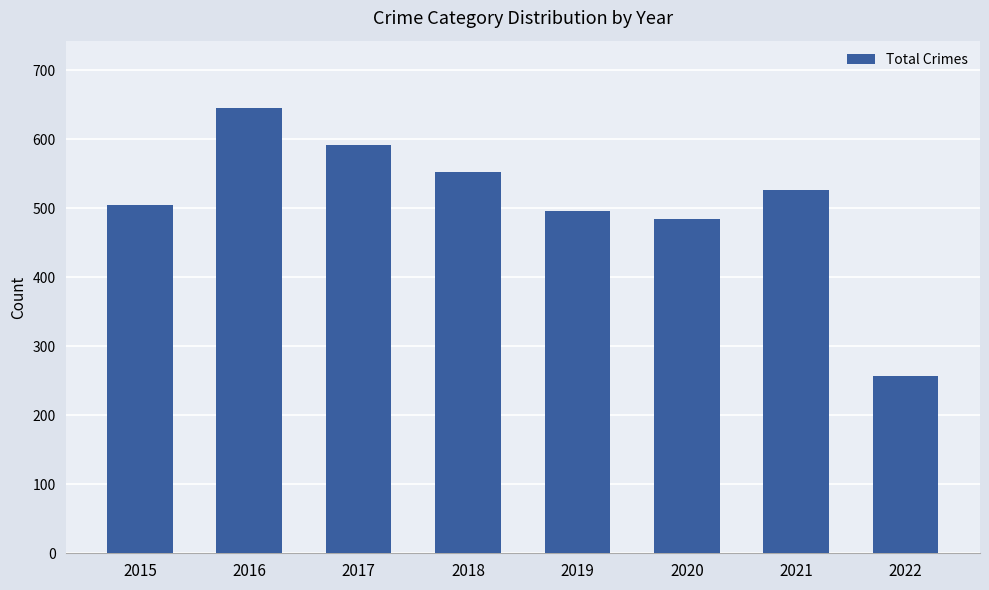

How many bars are there in total?

8